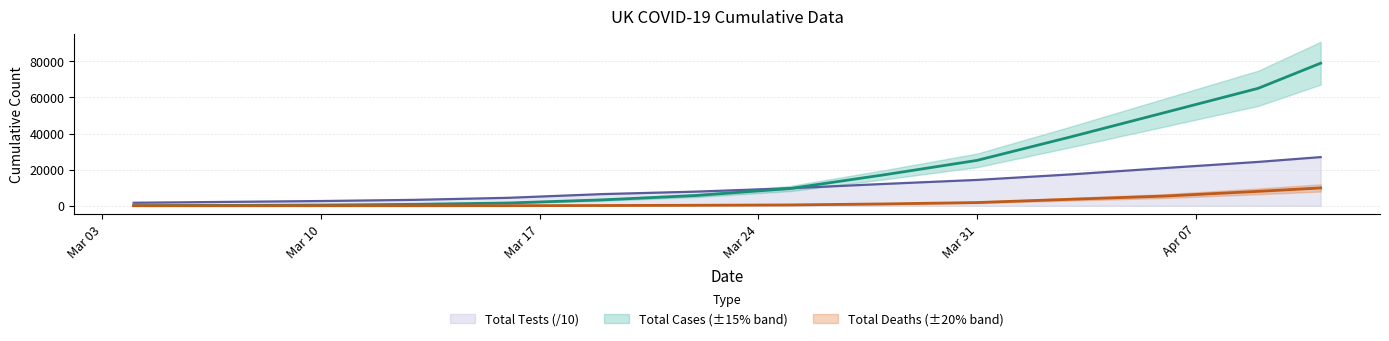

What are all the series names shown in the legend?

Total Cases, Total Deaths, Total Tests